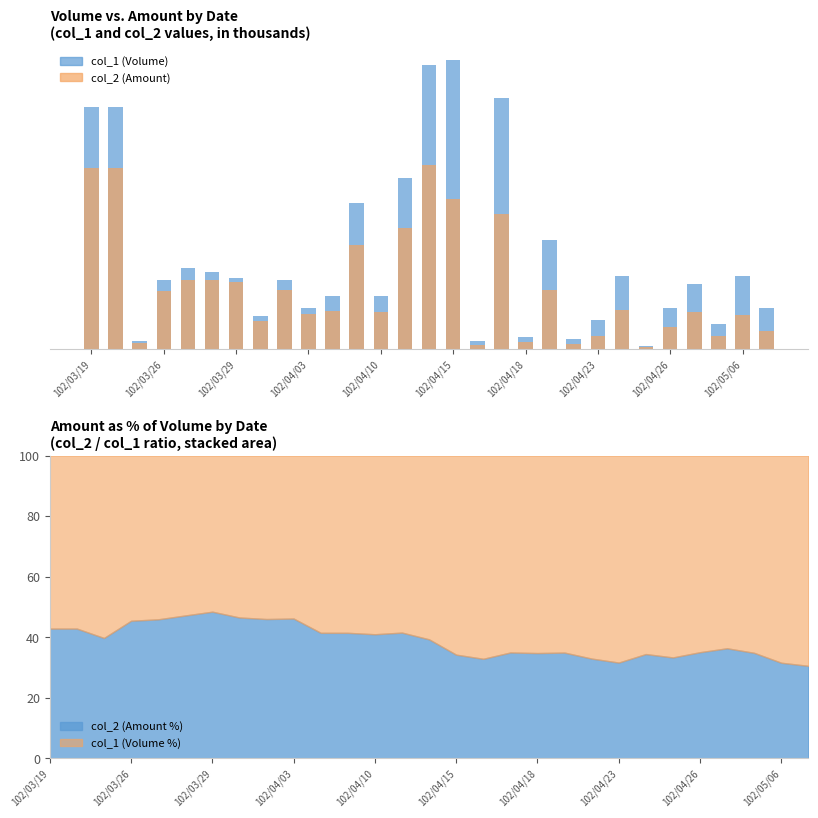

What is the value of the col_2 (Amount) bar at the 5th from the left?

84.9